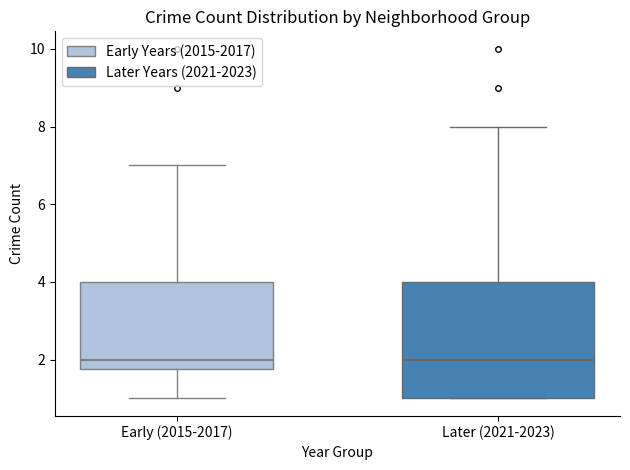

Reading left to right, read every box against the y-axis: the position of its median line, the range the box covers, and the ends of its whiskers. The values are not printed on the chart, so give them approximately, as read against the axis.

Early (2015-2017): median 2.0, box 1.8 to 4.0, whiskers 1.0 to 7.0
Later (2021-2023): median 2.0, box 1.0 to 4.0, whiskers 1.0 to 8.0